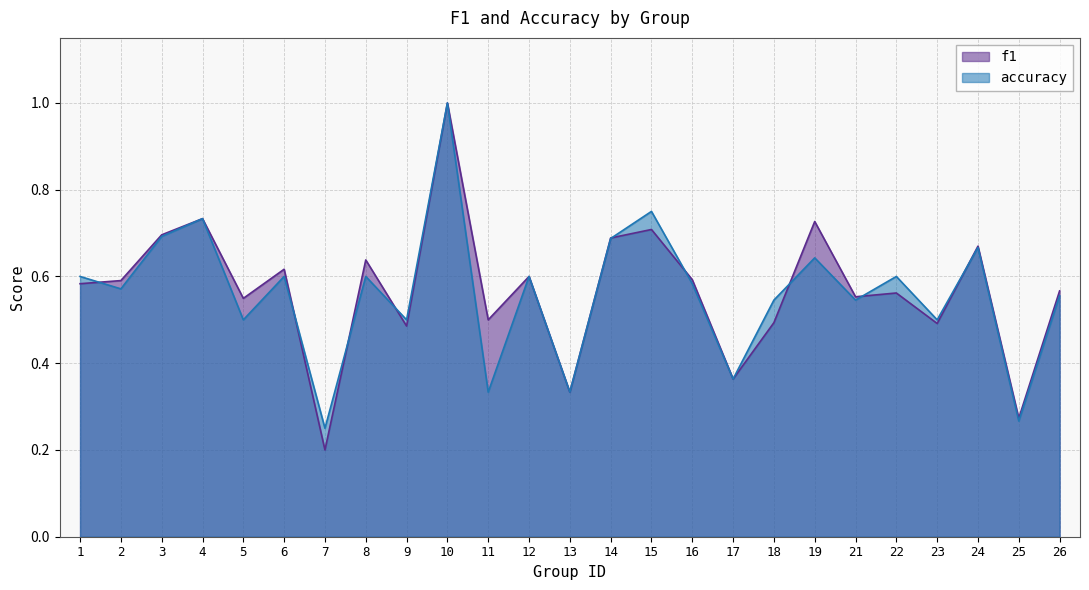

Which category has the highest value across all series?

10